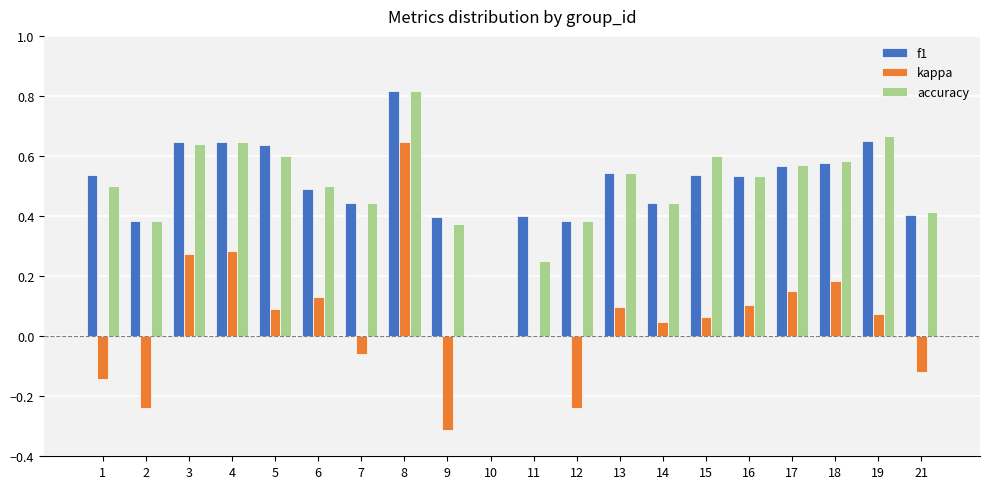

Is the value of kappa at 21 greater than the value of f1 at 2?

No